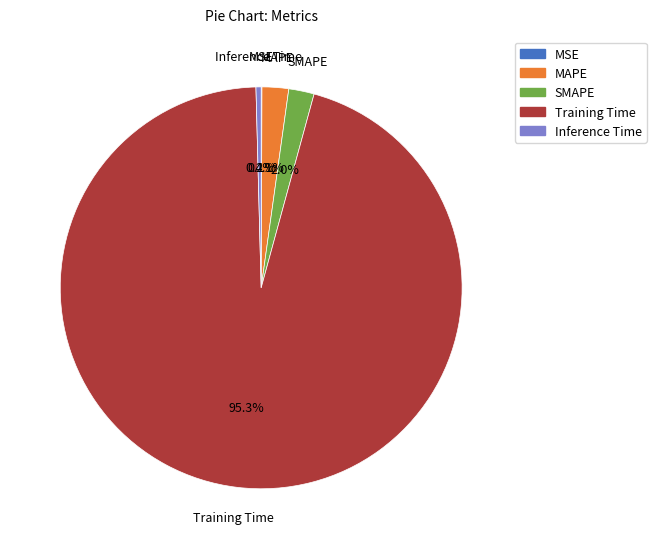

The Training Time slice represents 87% of the pie. True or false?

False